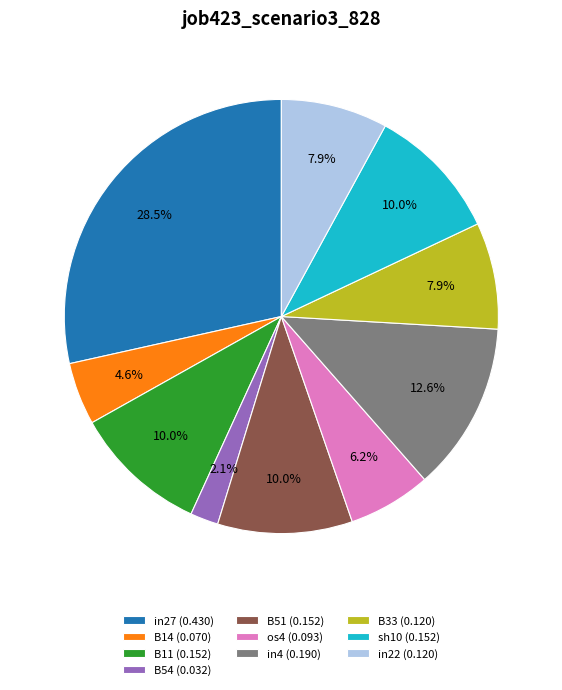

What is the smallest slice in the pie chart?

B54 (0.032)